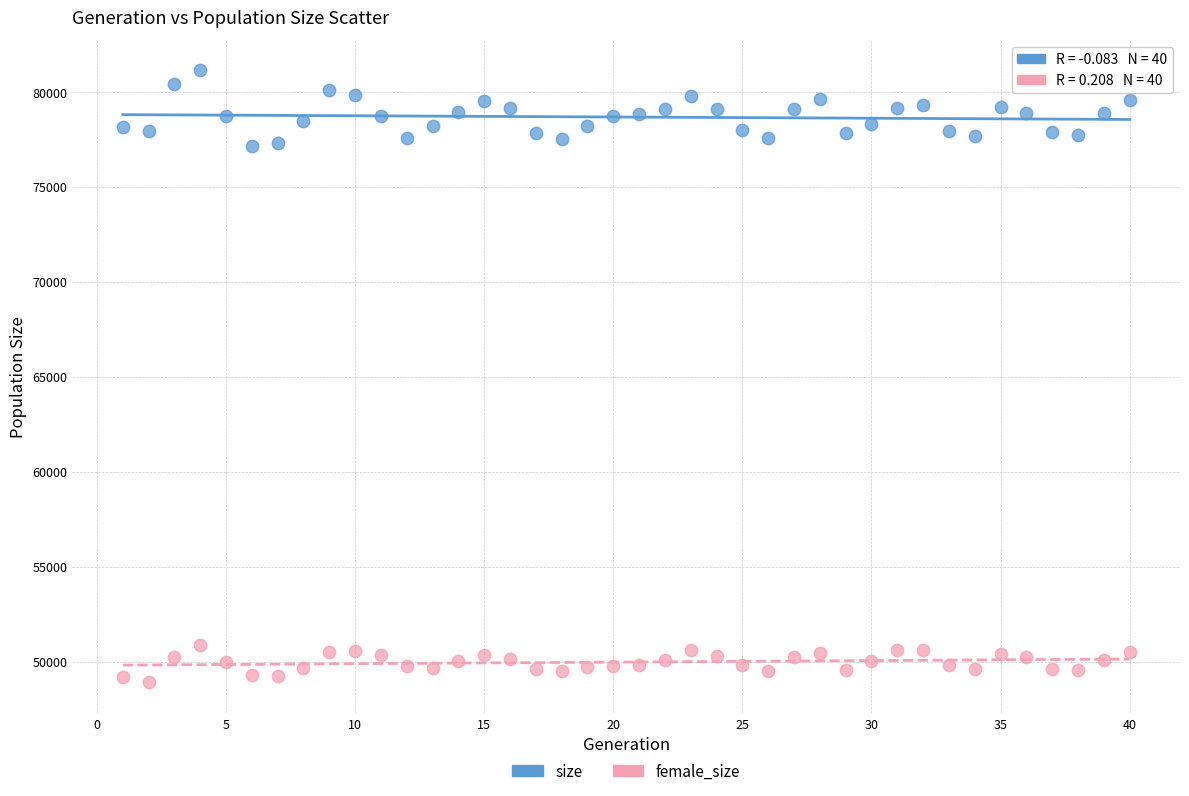

Across all data points, what is the range of Y values (max minus min)?

32210